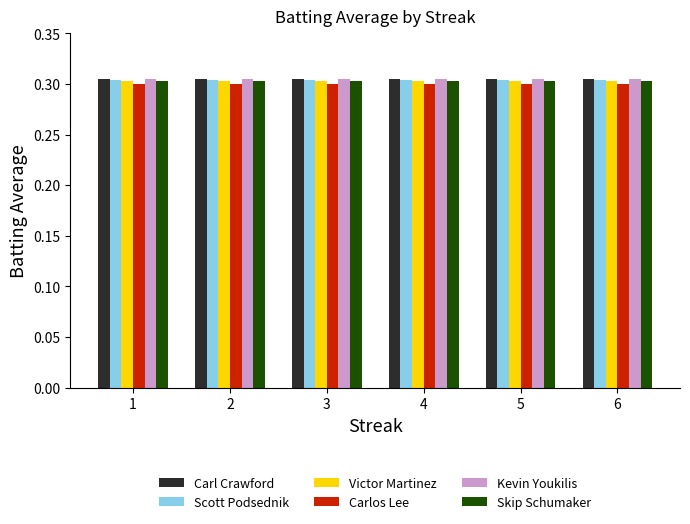

At how many categories does at least one series exceed 0?

6